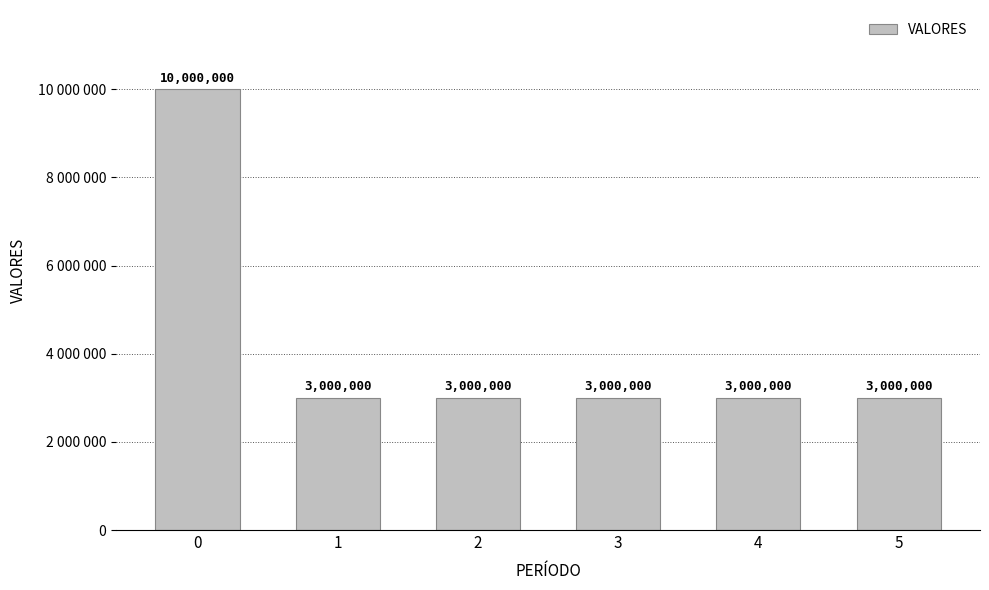

Reading left to right, extract all data points from this chart.

0=10000000	1=3000000	2=3000000	3=3000000	4=3000000	5=3000000